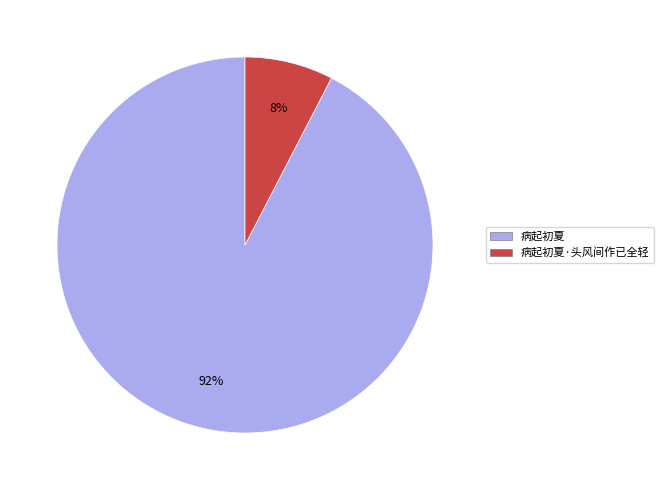

To the nearest percent, what is the combined percentage of 病起初夏·头风间作已全轻 and 病起初夏?

100%